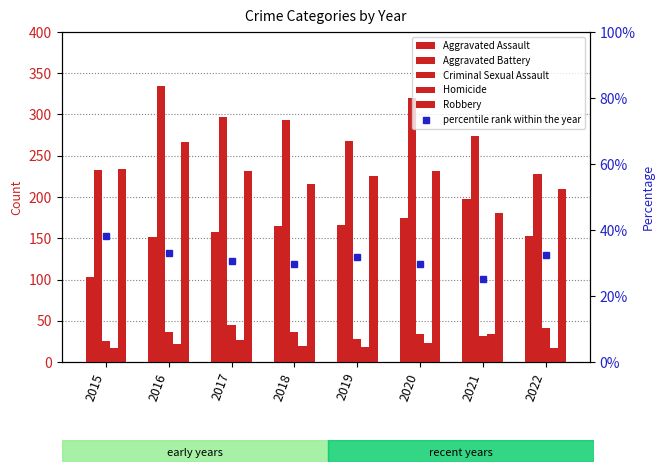

Are the bars grouped side by side (vs. stacked)?

Yes